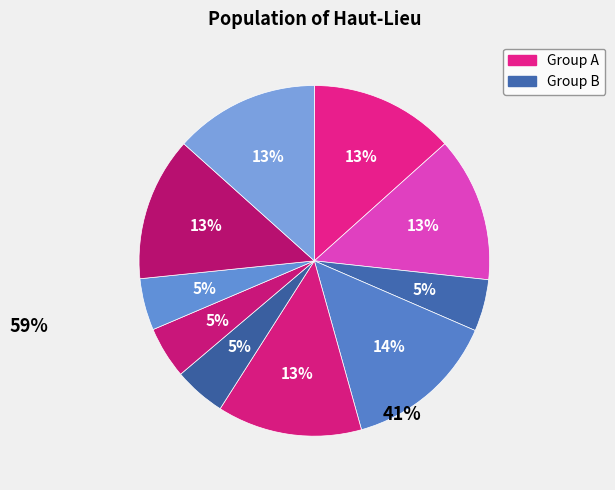

Count the number of slices in the pie.

10